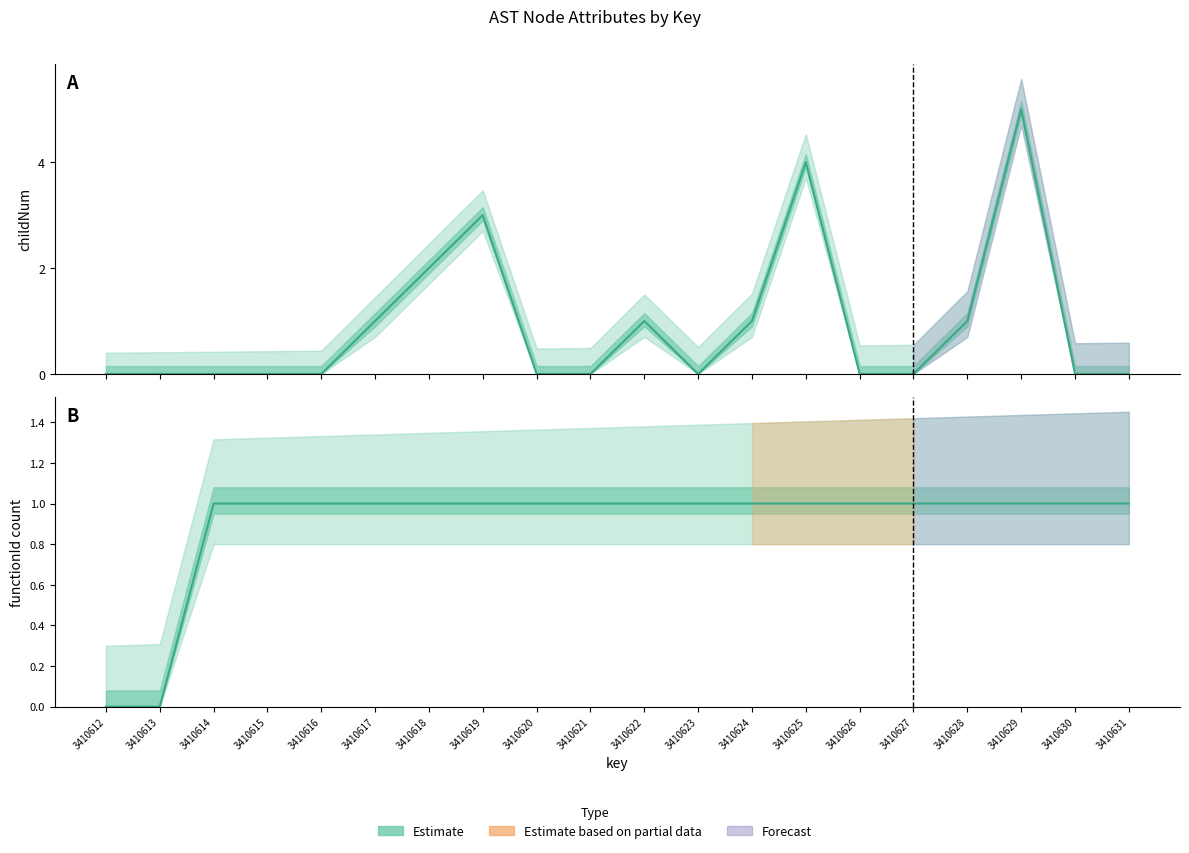

The value of functionId (count) at 3410628 is 0. True or false?

False